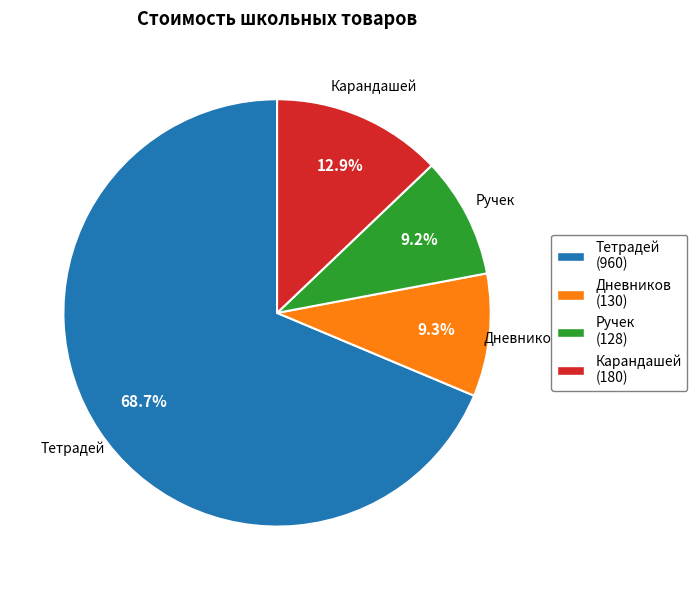

Count the number of slices in the pie.

4